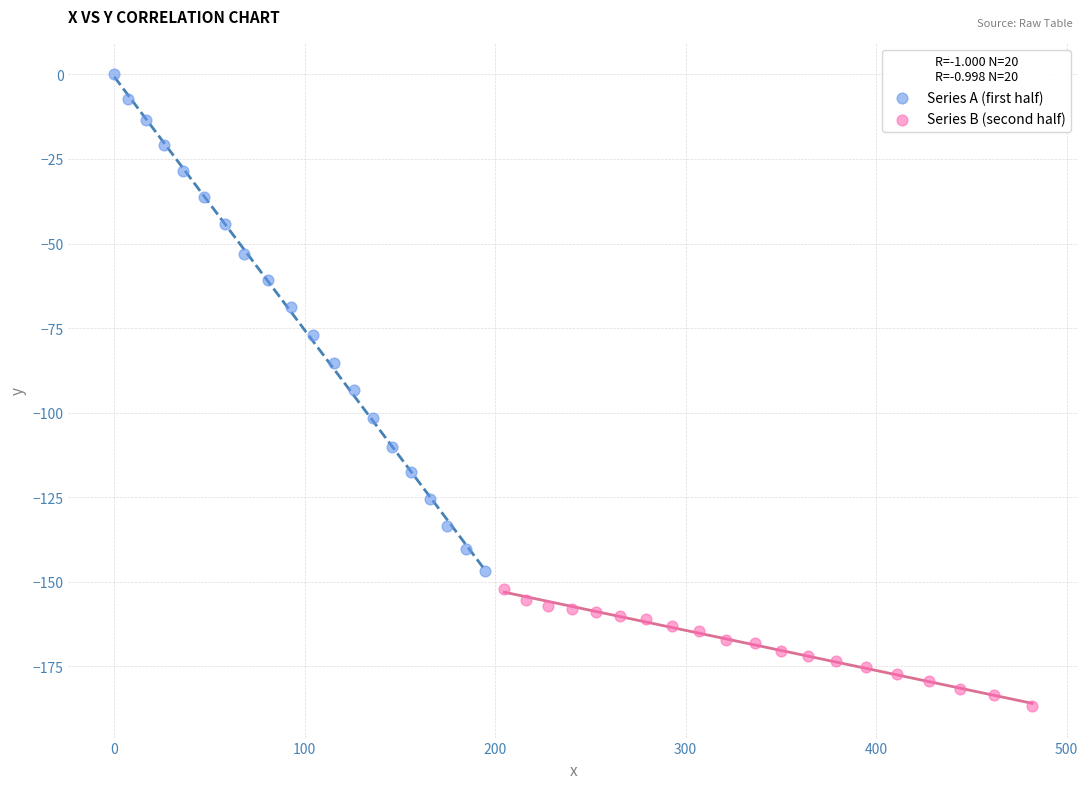

Which series has the widest spread of Y values?

Series A (first half)